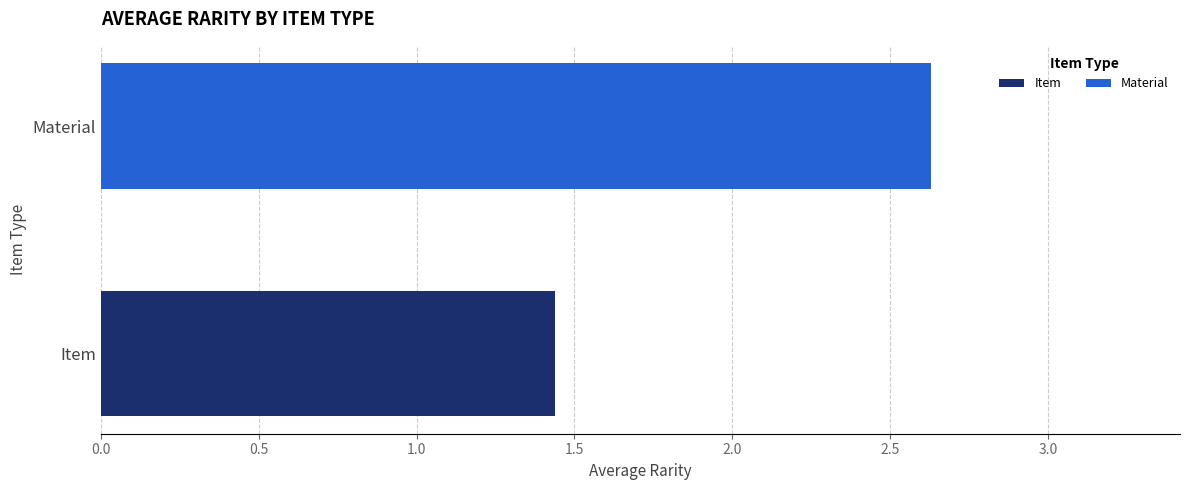

Rank the series by their average value, from lowest to highest.

Item, Material